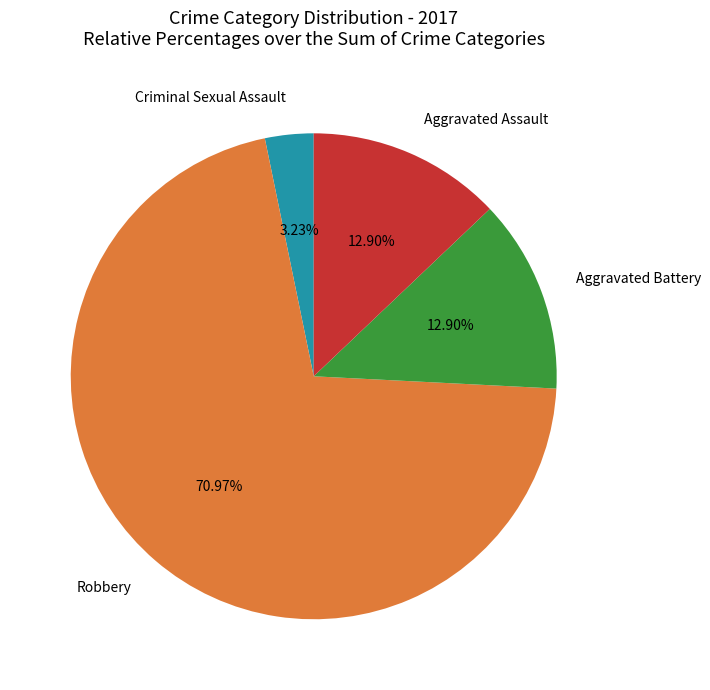

True or false: Aggravated Assault accounts for 13% of the total.

True